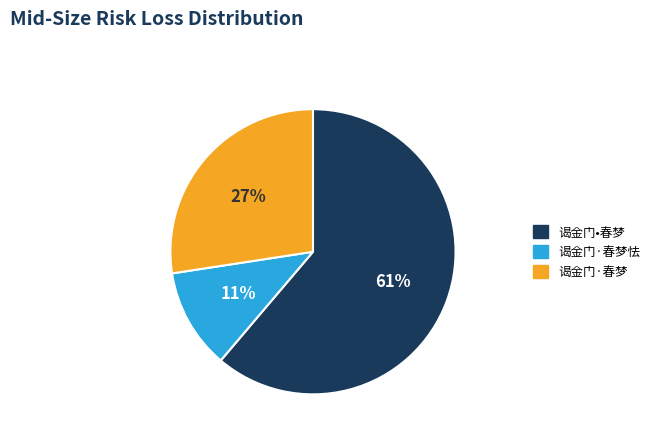

To the nearest percent, what percentage of the pie is 谒金门·春梦怯?

11%